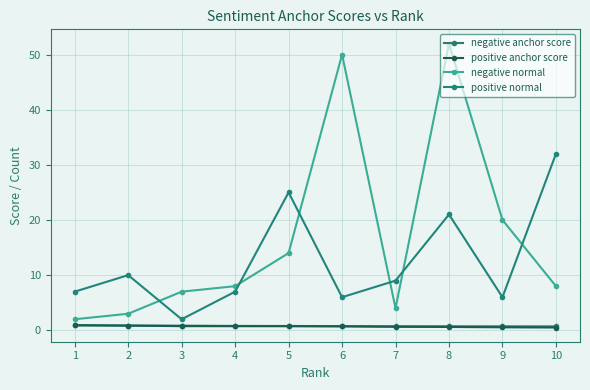

How many interior local valleys does the negative normal series have?

1